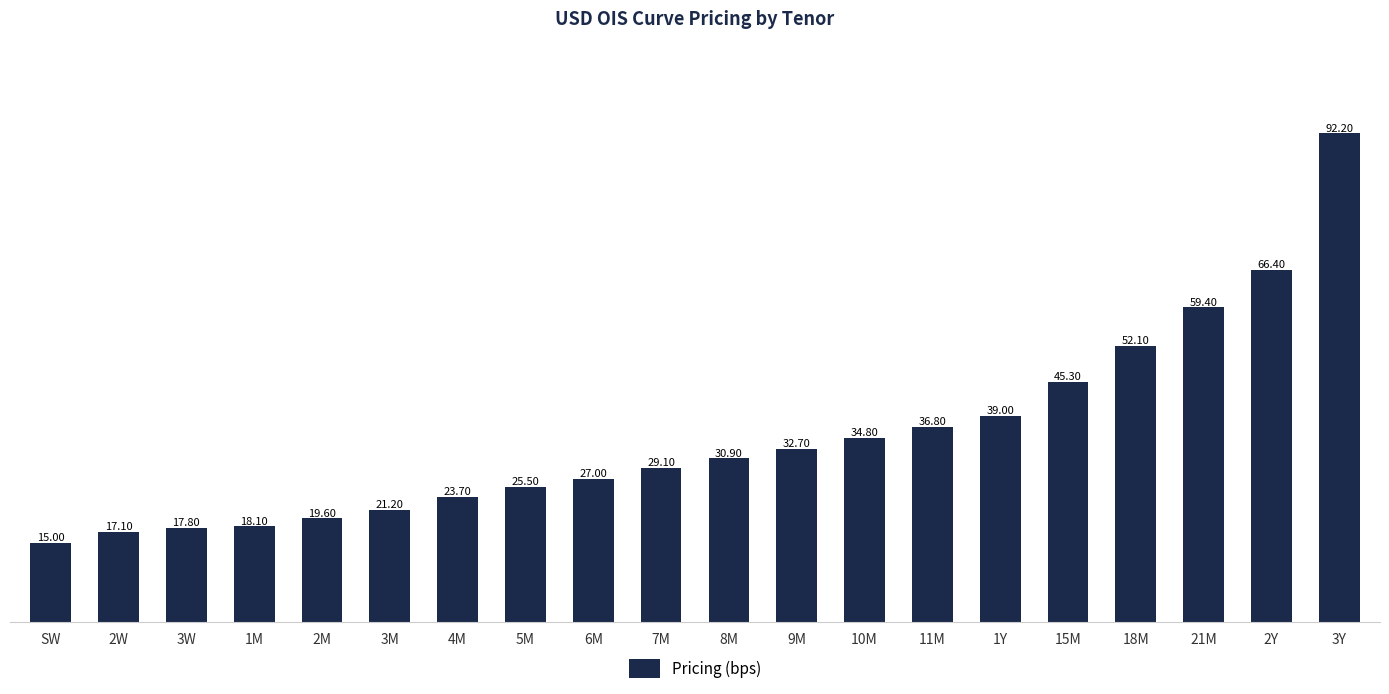

Where is the data nearest to the value 53?

18M